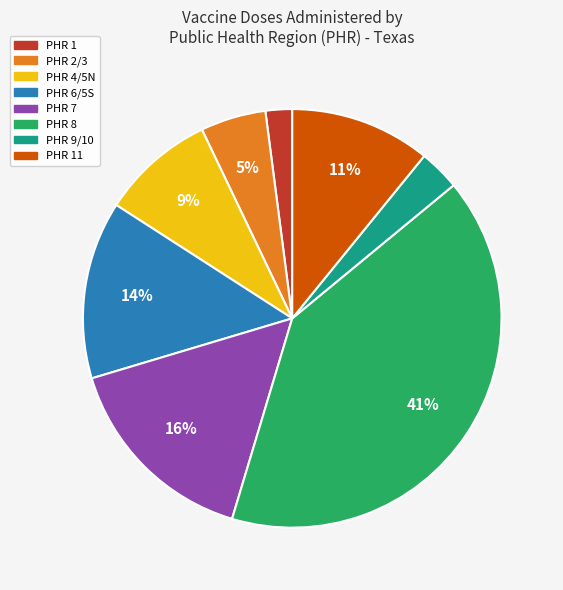

Count the number of slices in the pie.

8